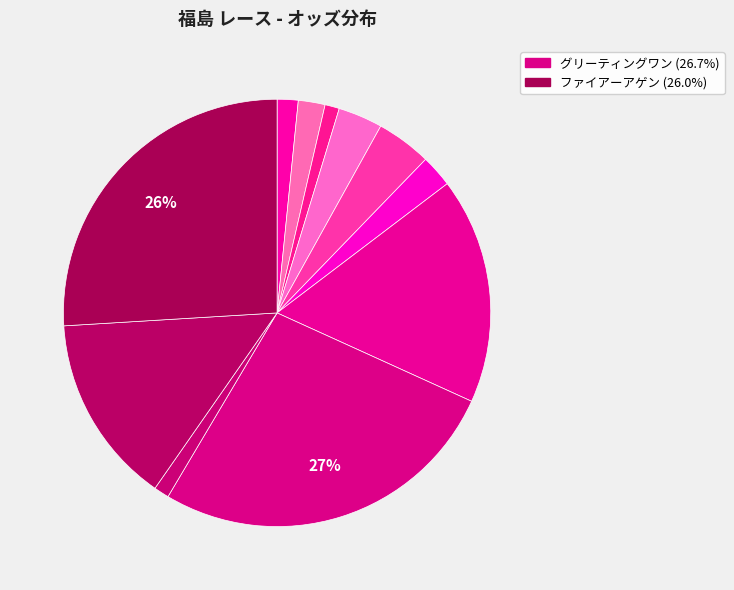

Which category has the biggest portion of the pie?

グリーティングワン